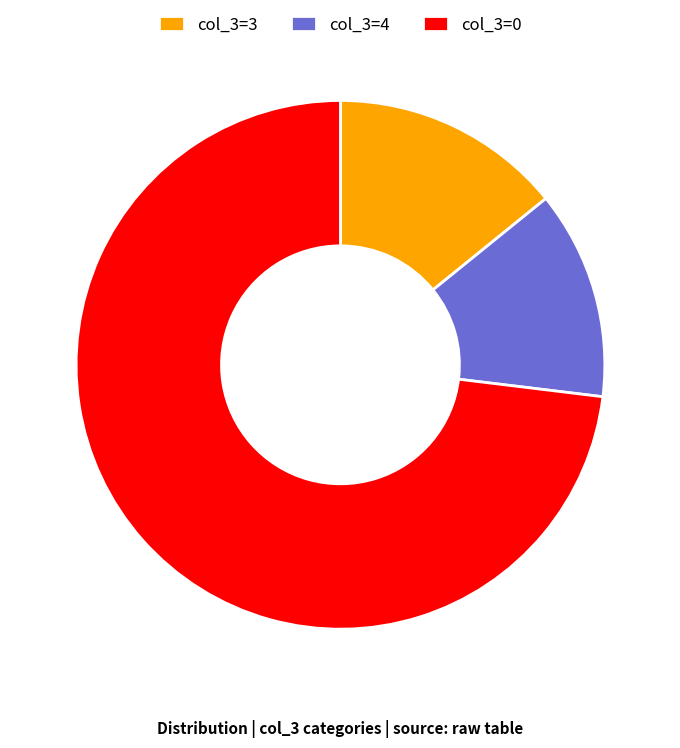

What is the smallest slice in the pie chart?

col_3=4